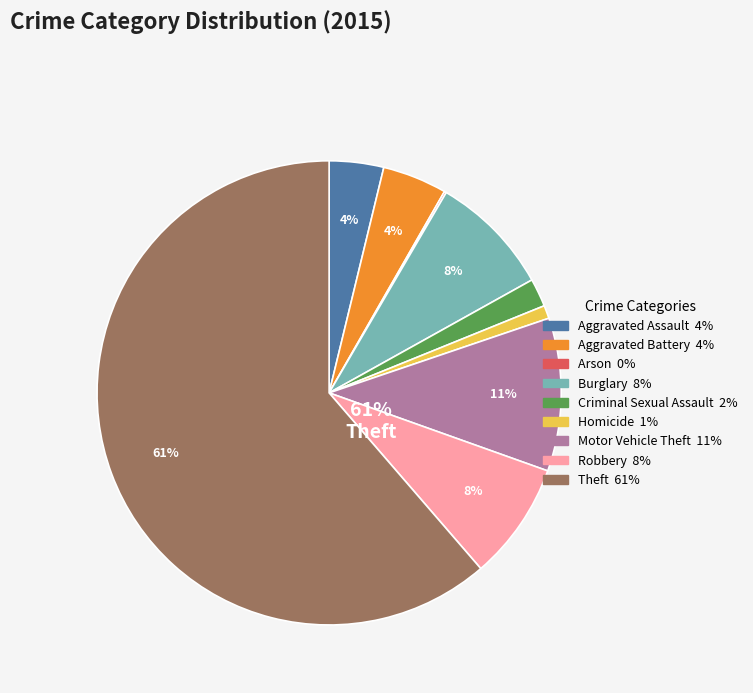

Count the number of slices in the pie.

9